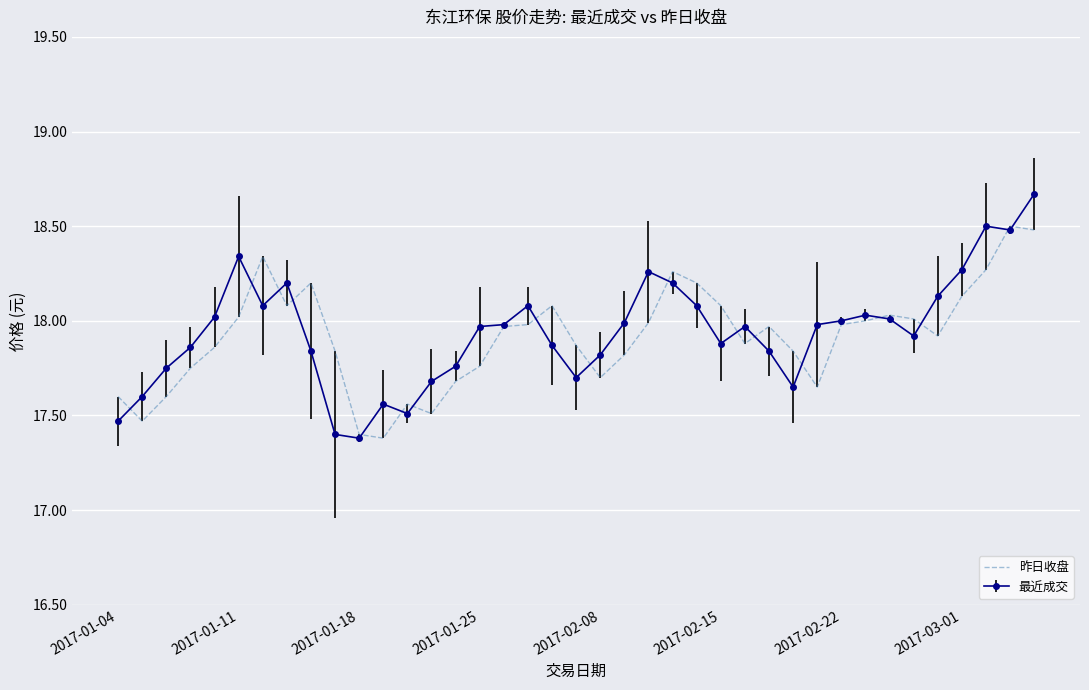

Which series has the largest range (max minus min)?

最近成交